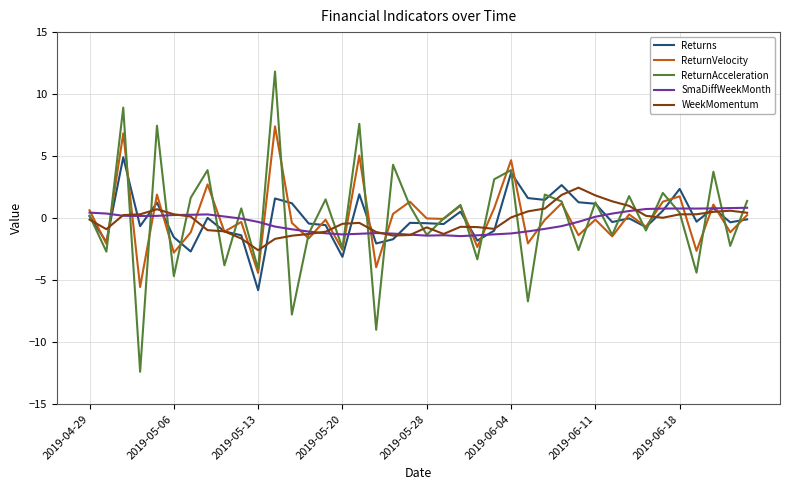

List the series in order of their peak value, highest first.

ReturnAcceleration, ReturnVelocity, Returns, WeekMomentum, SmaDiffWeekMonth